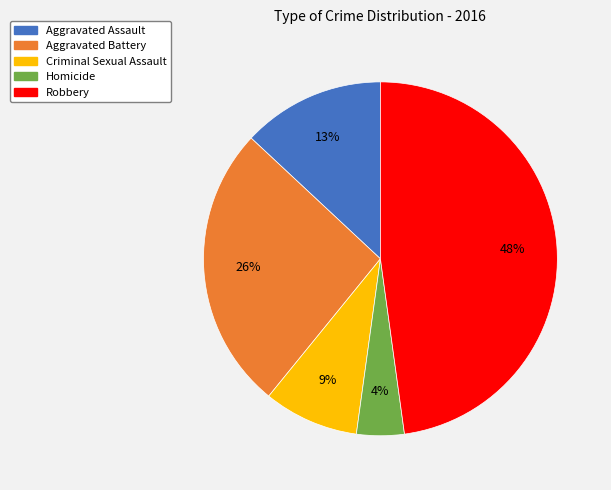

To the nearest percent, what portion does Aggravated Battery represent?

26%